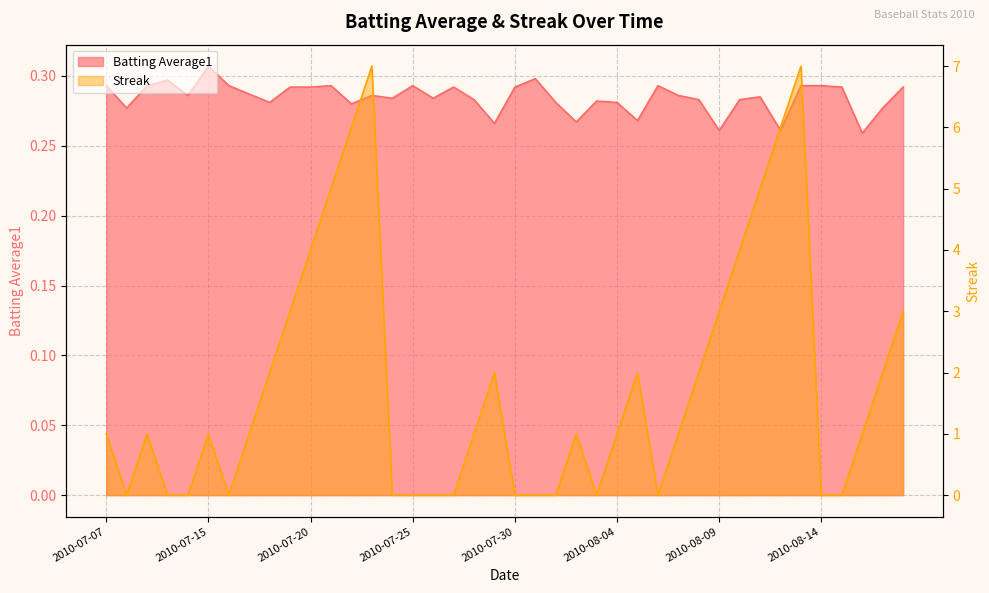

What is the difference between the maximum and minimum values in the Streak series?

7.0